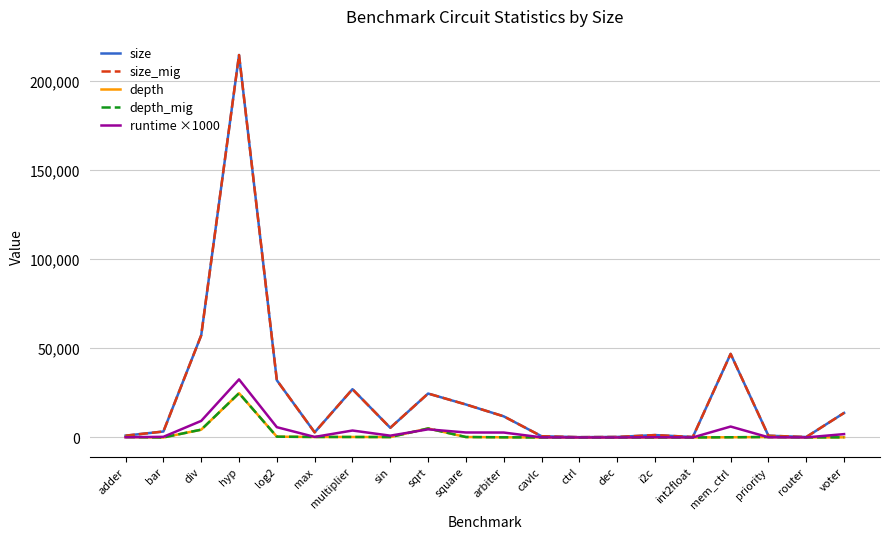

At which category is the sum across all series the highest?

hyp